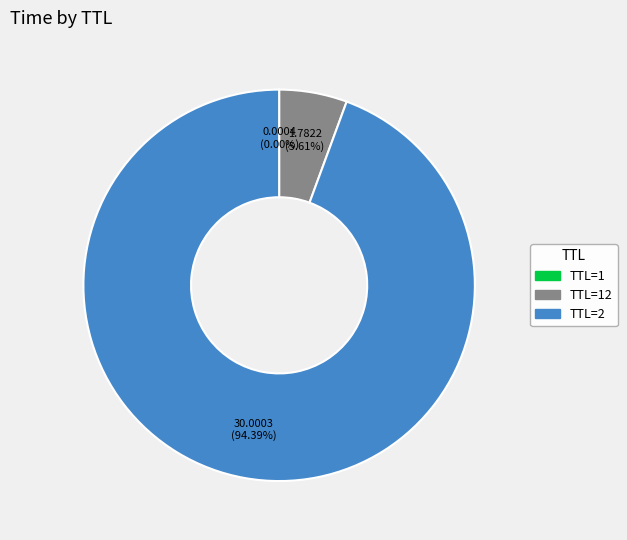

Is there any slice that represents more than half of the pie?

Yes